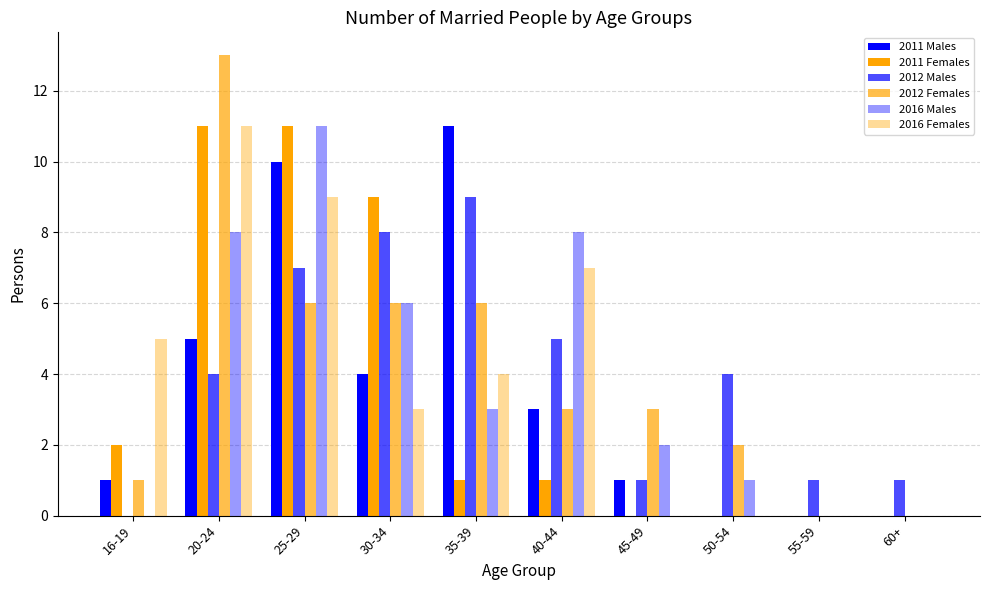

How many groups of bars are there?

10